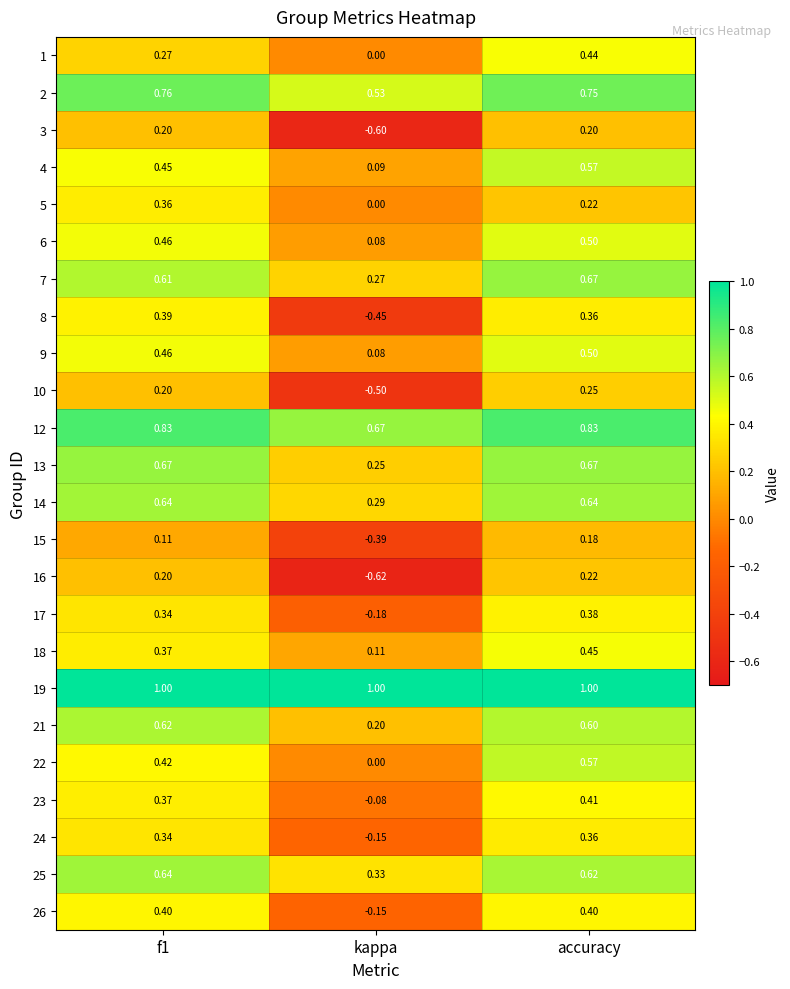

Is the value of 25 at kappa greater than the value of 26 at accuracy?

No